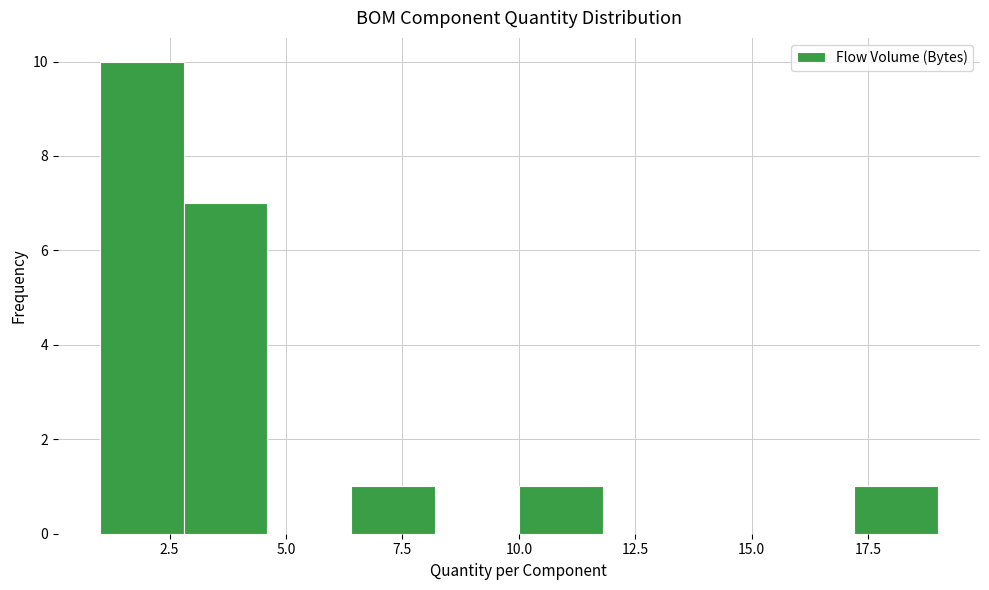

Around what value on the x-axis is the tallest bar? Give the approximate position of its centre, as read against the axis.

2.0